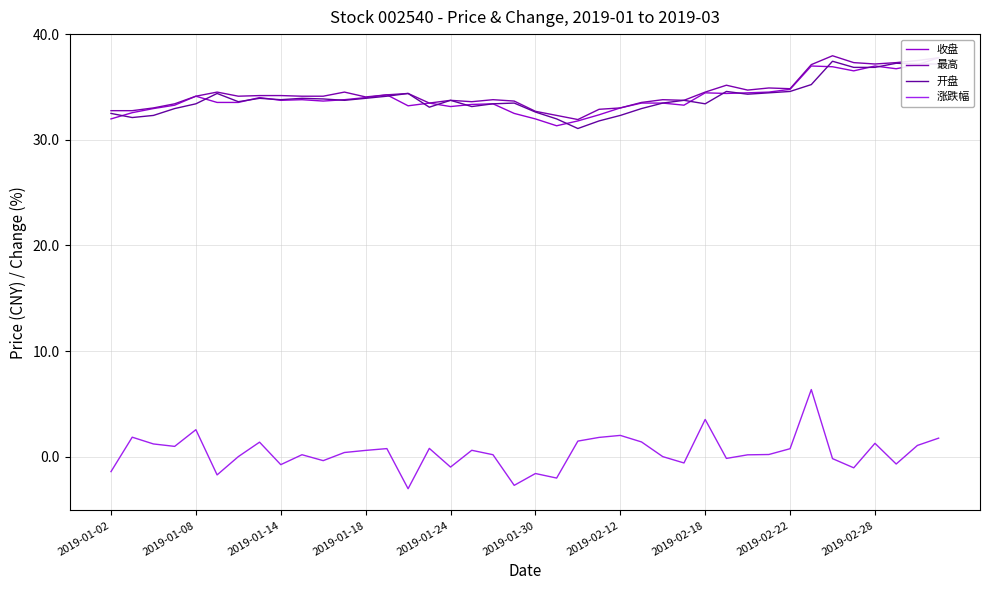

Read the 涨跌幅 value at 2019-01-18.

0.6